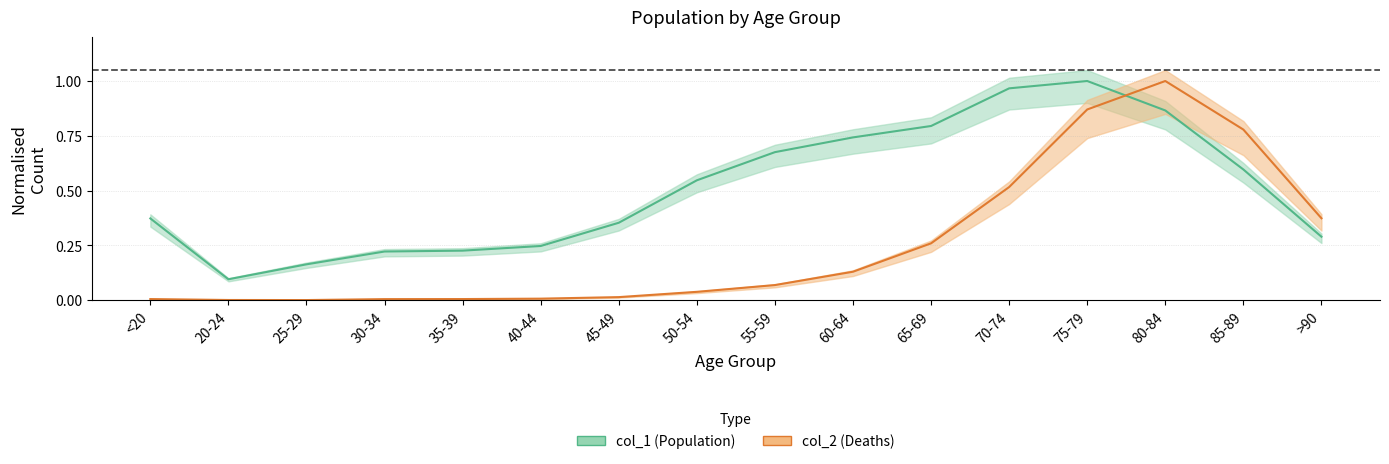

What is the difference between the second highest and minimum values in the col_1 series?

0.9